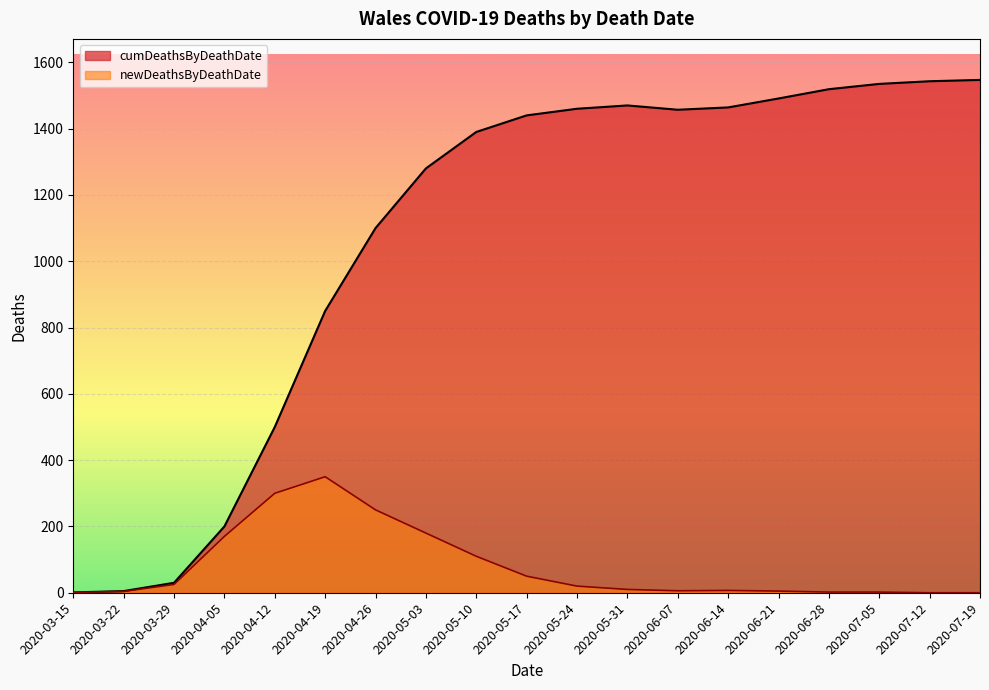

Which category has the highest value across all series?

2020-07-19